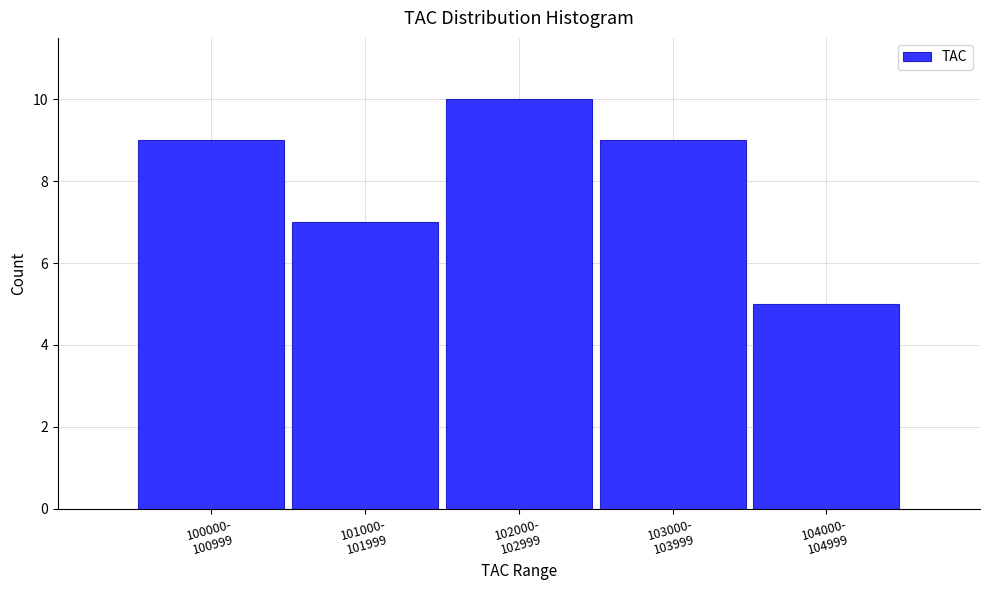

Reading right to left, list all the values displayed in this chart.

5	9	10	7	9